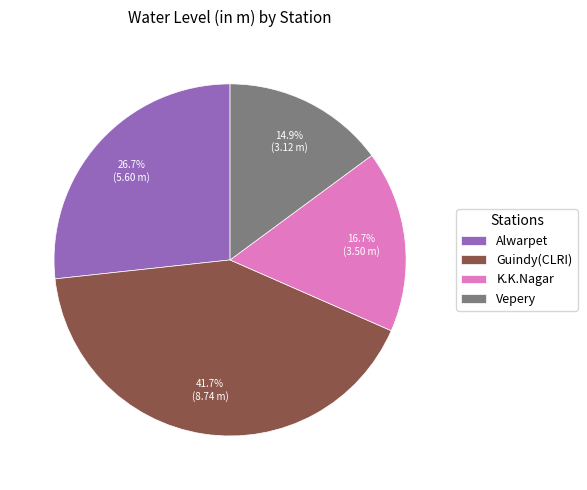

Between Vepery and Guindy(CLRI), which is larger?

Guindy(CLRI)